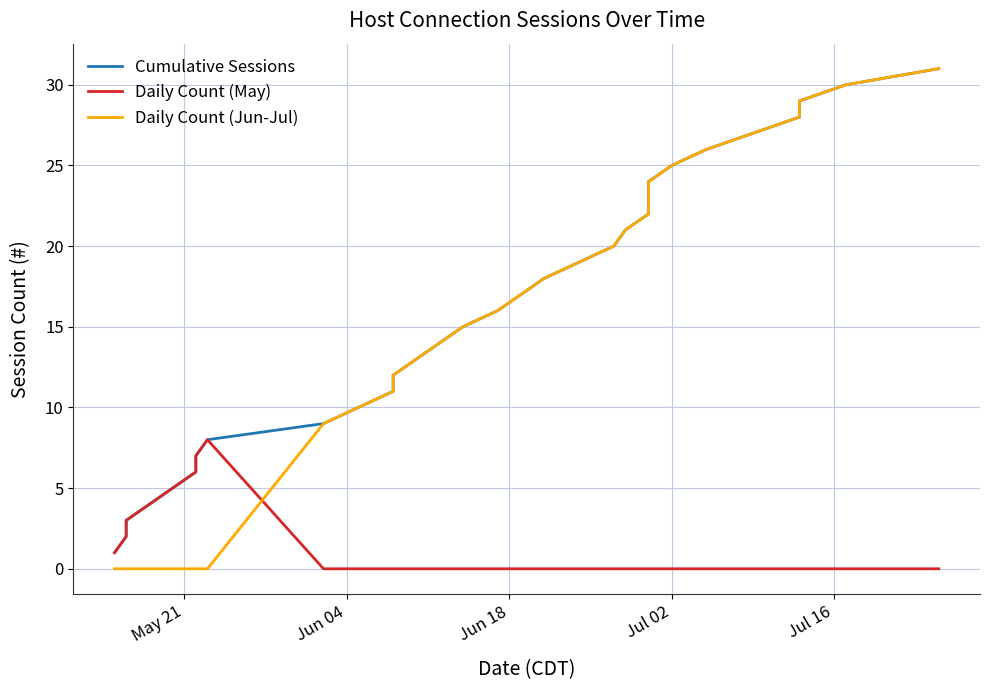

True or false: Daily Count (Jun-Jul) has more than 0 points higher than both neighbors.

False